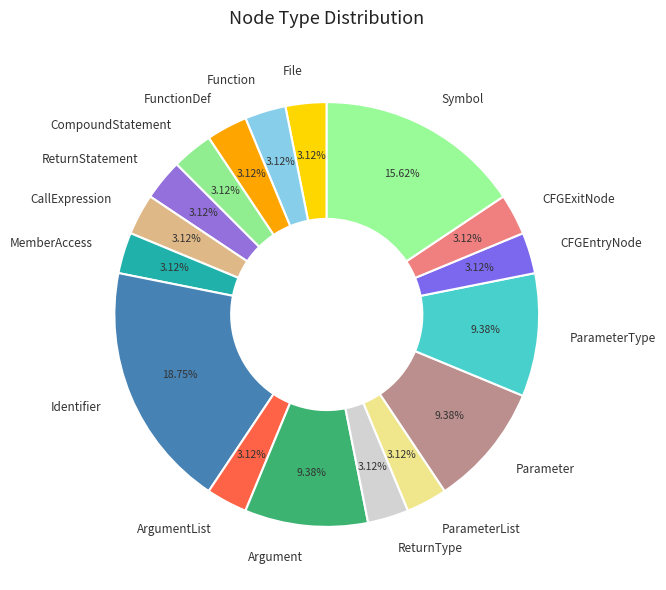

To the nearest percent, what is the average slice percentage?

6%